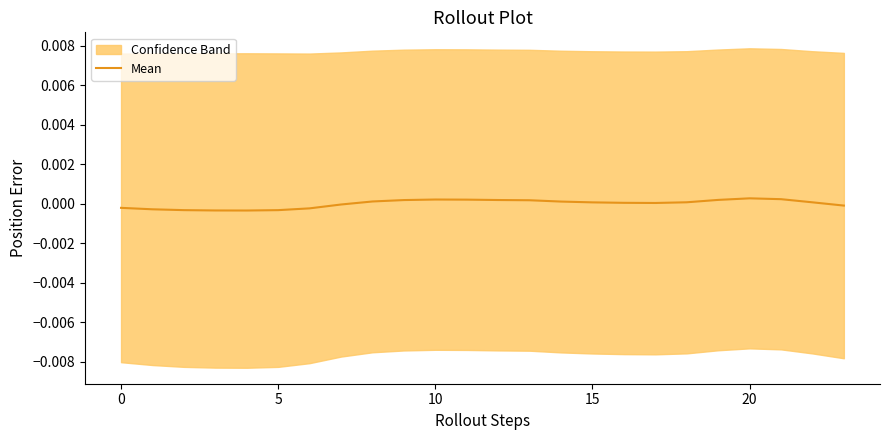

At which label is the value closest to 0?

17